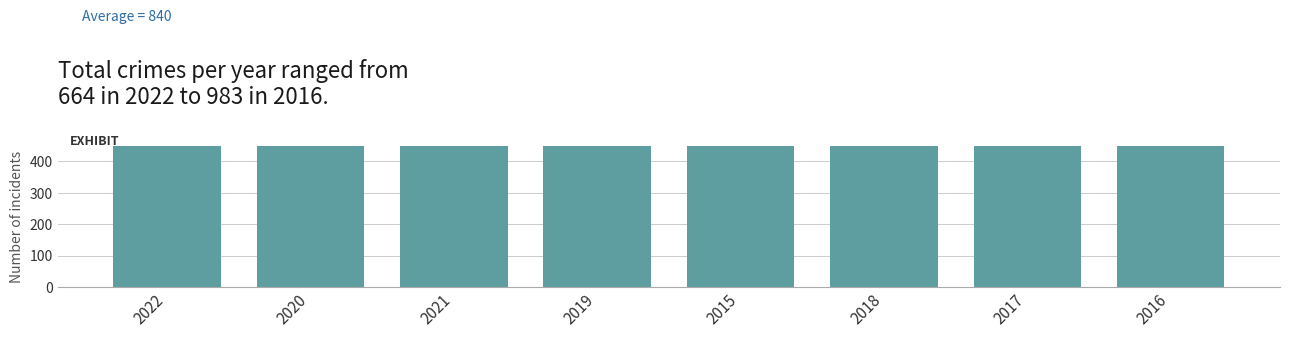

Approximately how many times larger is the value at 2016 compared to 2018?

1.1